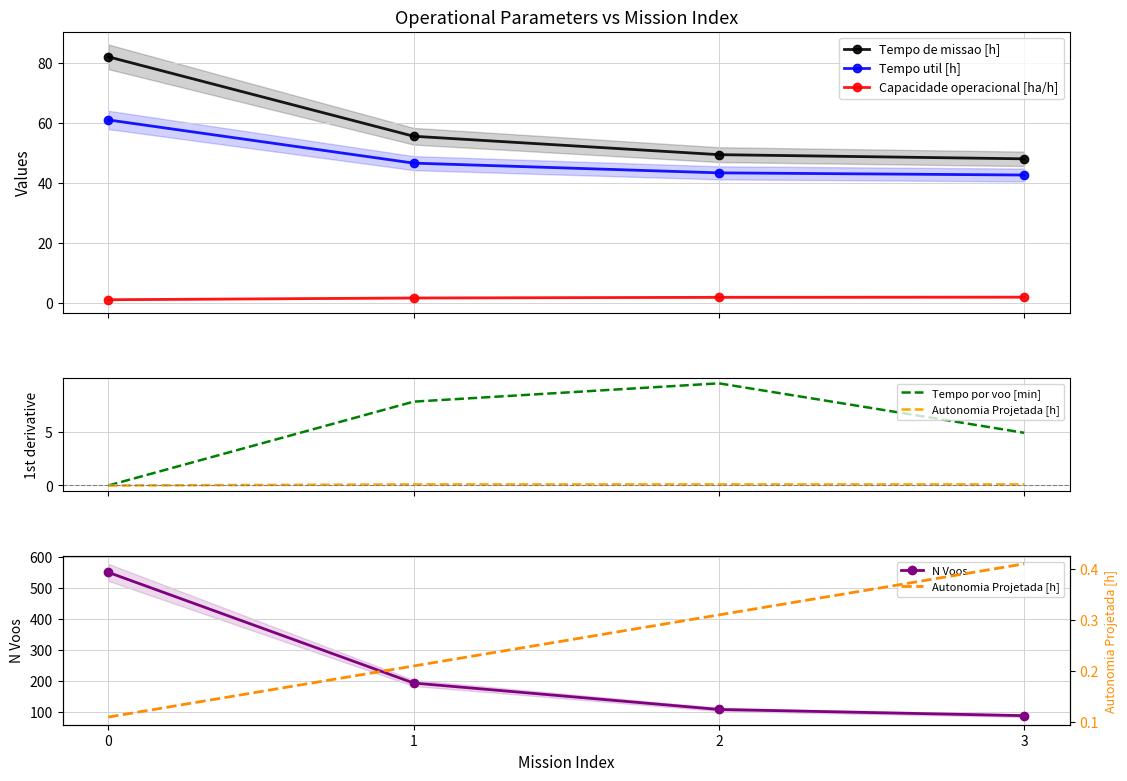

What is the value of the Capacidade operacional [ha/h] point at the 3rd from the left?

2.0